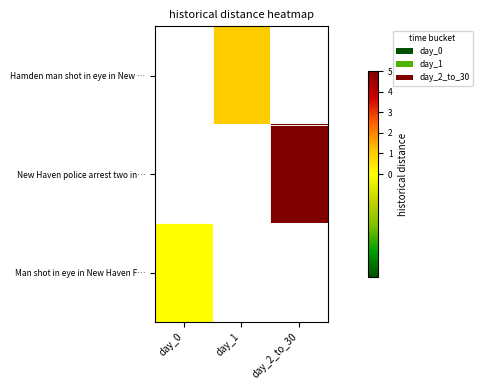

Rank the series at day_1 from highest to lowest value.

Hamden man shot in eye in New …, New Haven police arrest two in…, Man shot in eye in New Haven F…